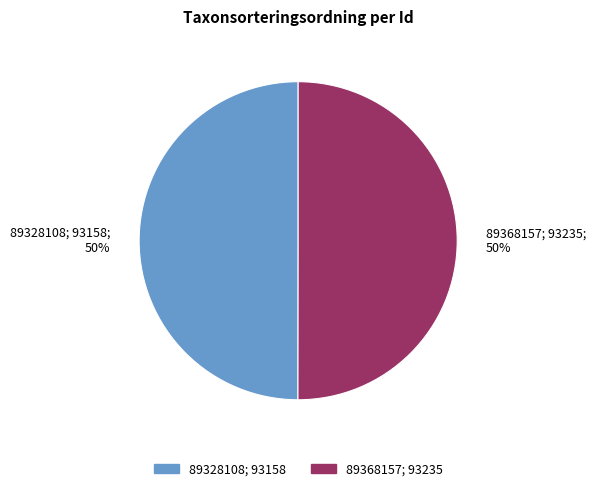

What percentage is the 89368157 slice, to the nearest percent?

50%